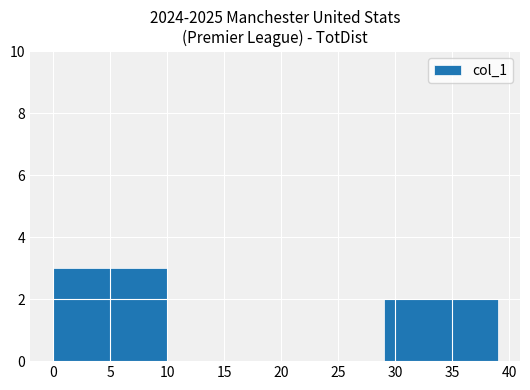

Approximately how many times larger is the value at 35 compared to 5?

0.7